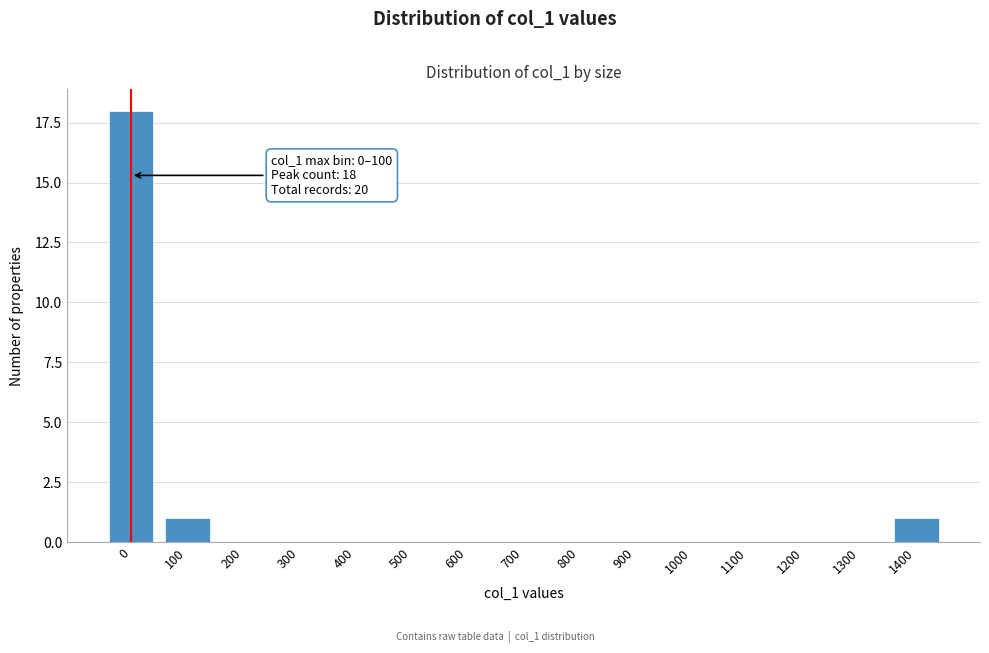

Reading left to right, list all the values displayed in this chart.

0=18	100=1	200=0	300=0	400=0	500=0	600=0	700=0	800=0	900=0	1000=0	1100=0	1200=0	1300=0	1400=1